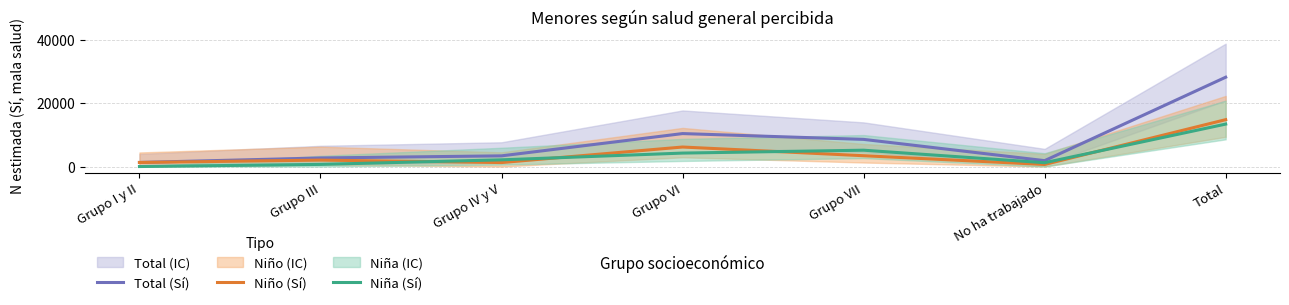

Is it true that Total (Sí) equals 38502 at Total?

False